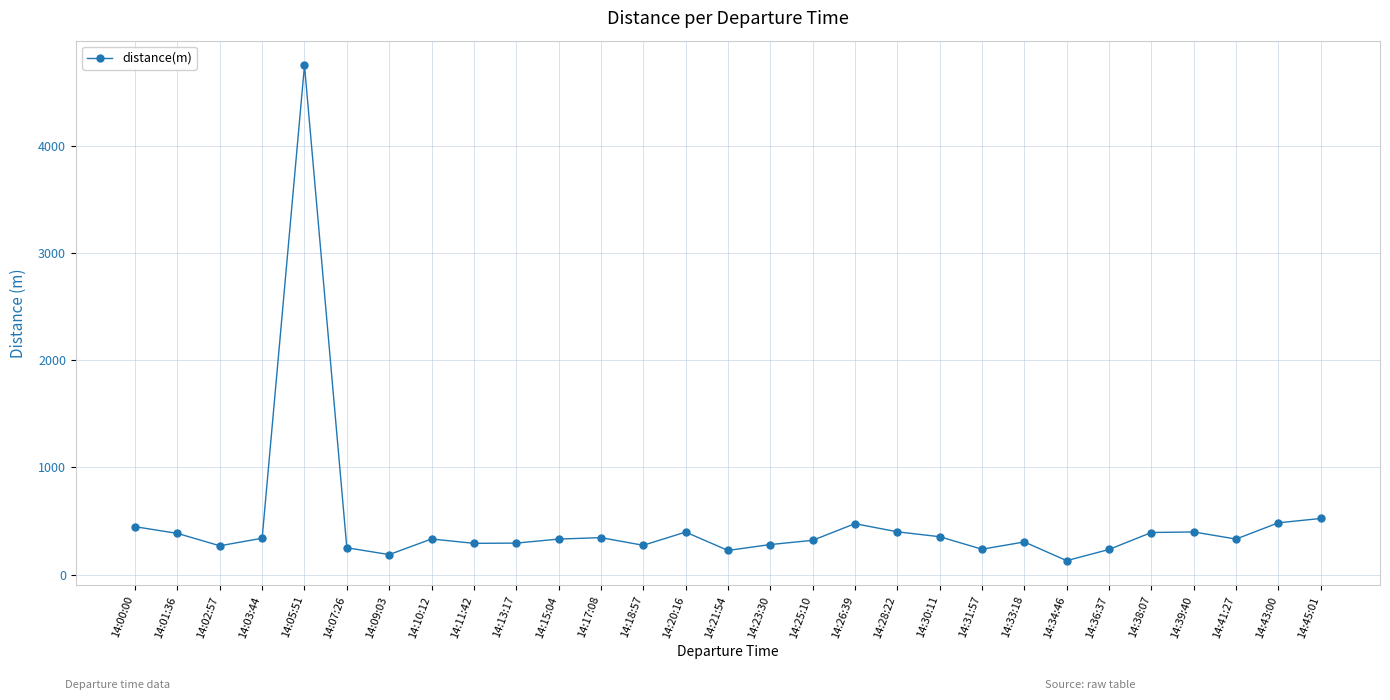

What position from the left is 14:39:40?

26